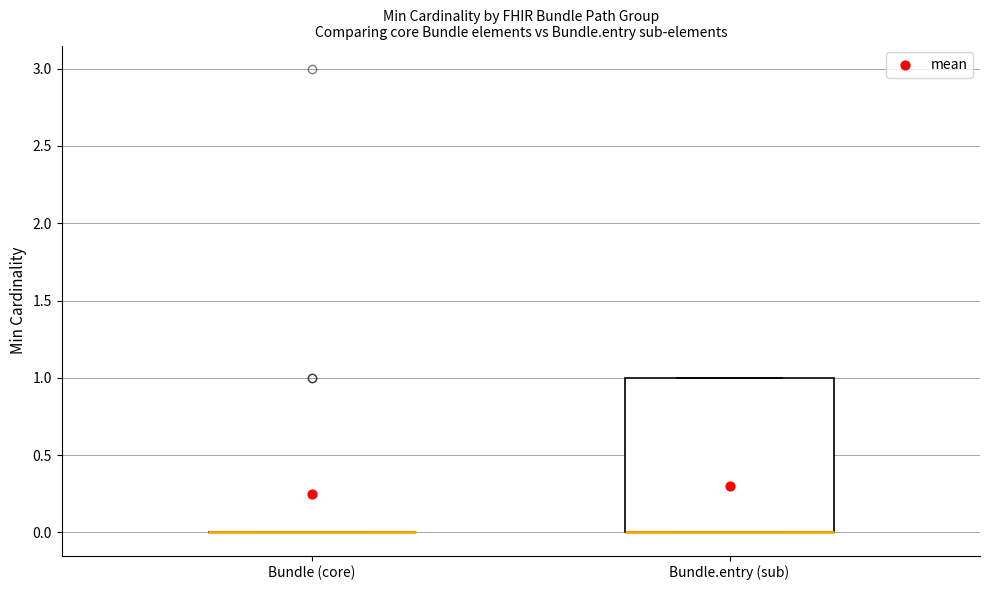

Where is the lower edge of the box for Bundle.entry (sub) on the y-axis? The values are not printed on the chart, so give them approximately, as read against the axis.

0